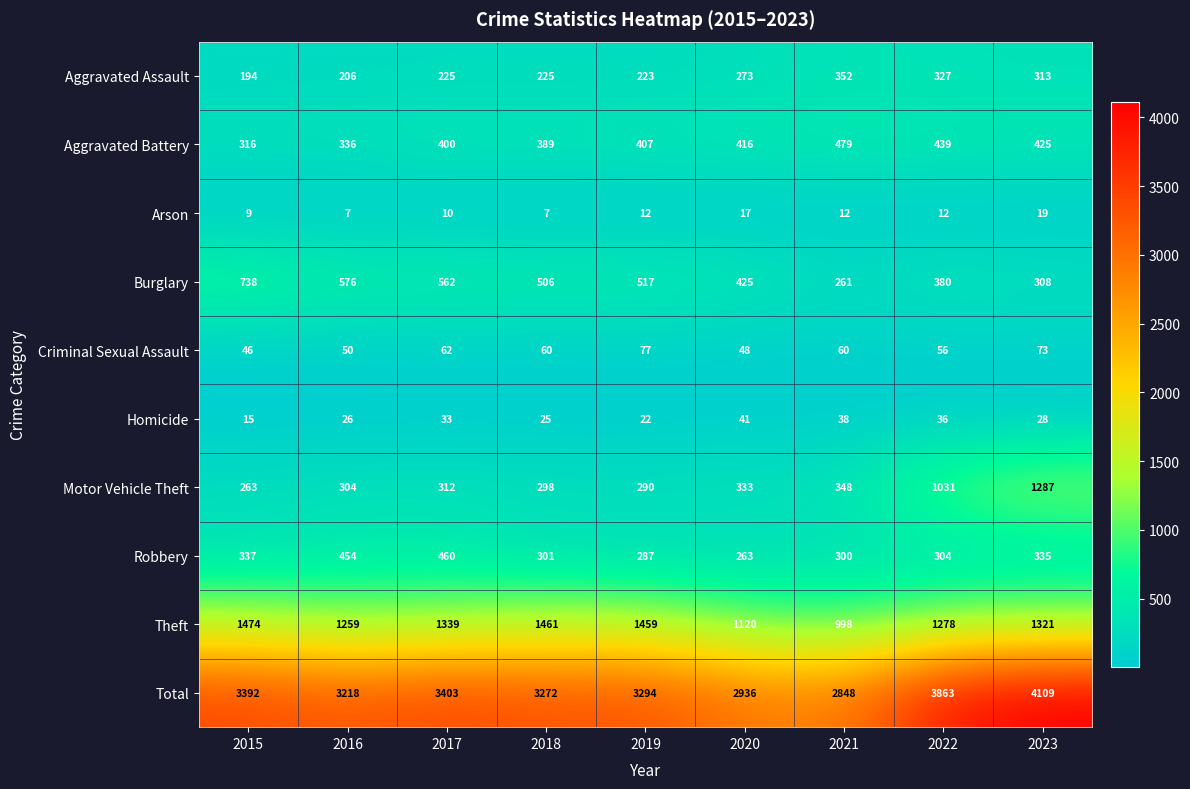

At 2017, list the series in order from smallest to largest.

Arson, Homicide, Criminal Sexual Assault, Aggravated Assault, Motor Vehicle Theft, Aggravated Battery, Robbery, Burglary, Theft, Total